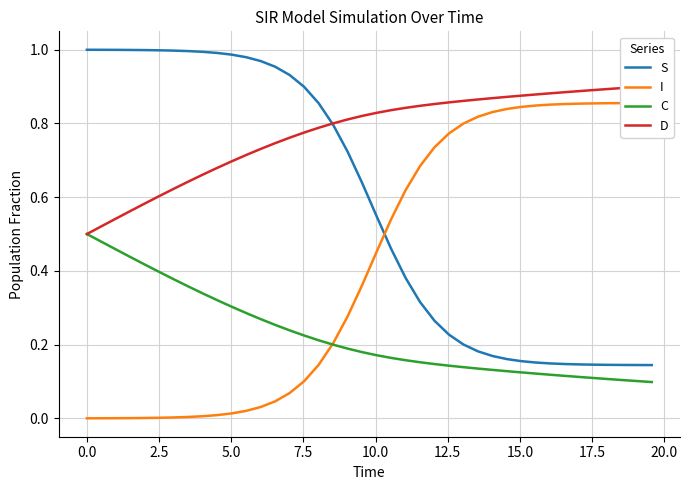

True or false: S and C cross at least once.

False